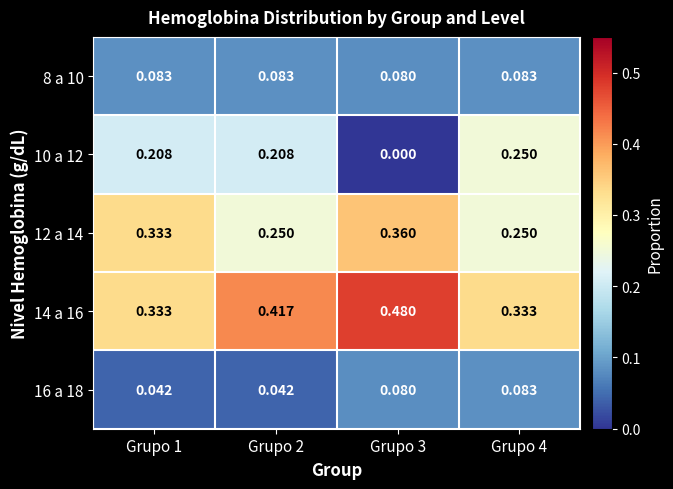

Is the value of 14 a 16 at Grupo 4 greater than the value of 16 a 18 at Grupo 4?

Yes